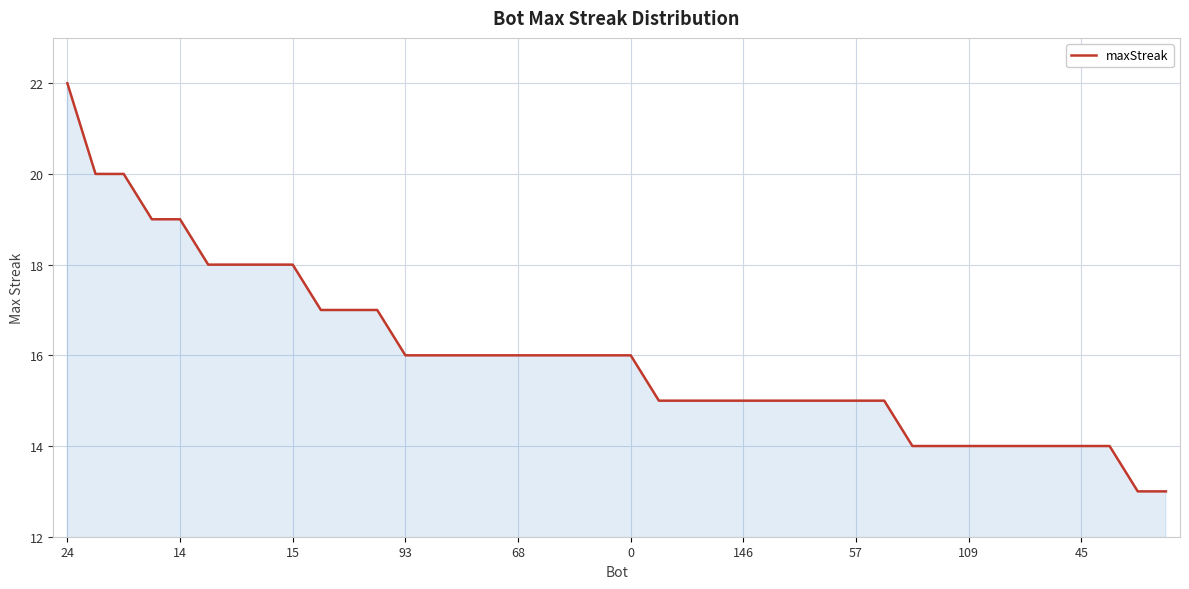

What is the difference between the maximum and minimum values?

9